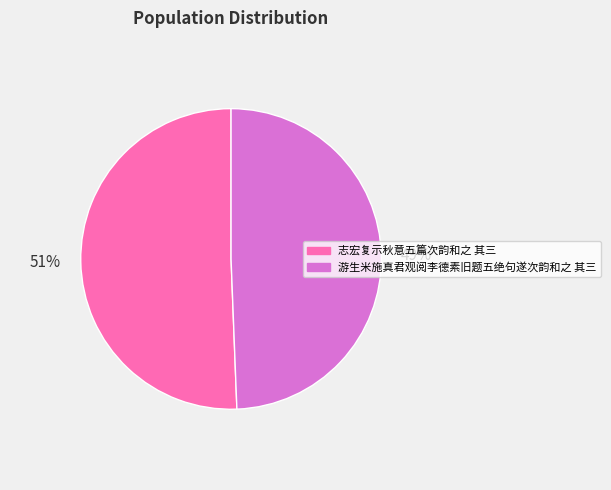

To the nearest percent, what is the average slice percentage?

50%